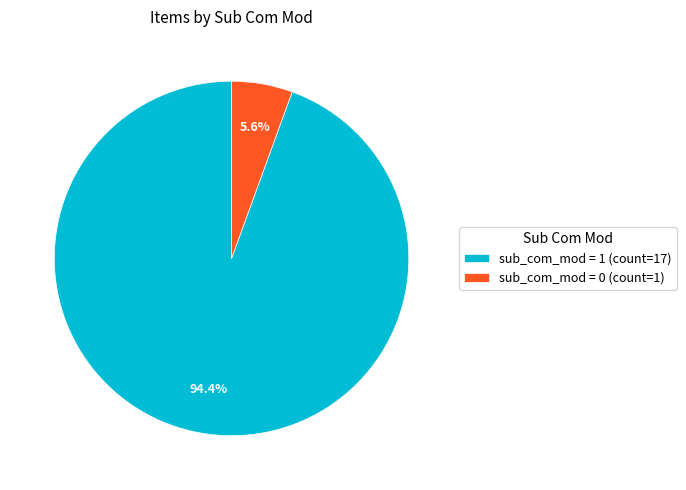

Which category has the smallest portion of the pie?

sub_com_mod = 0 (count=1)